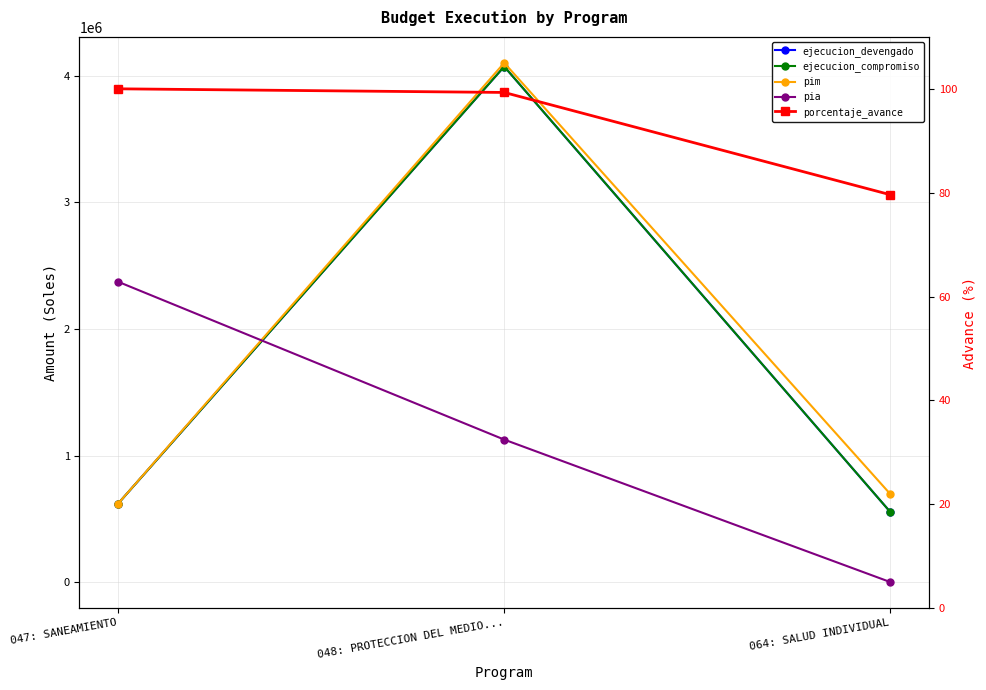

How many categories are shown in the chart?

3